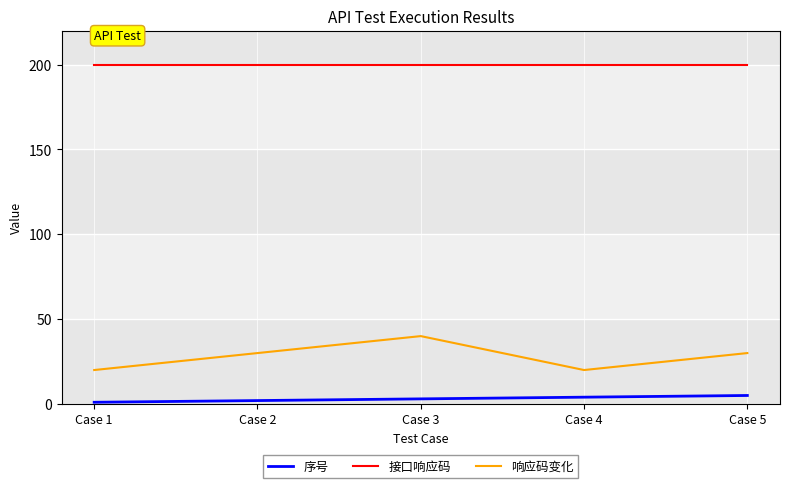

What is the greatest value displayed?

200.0